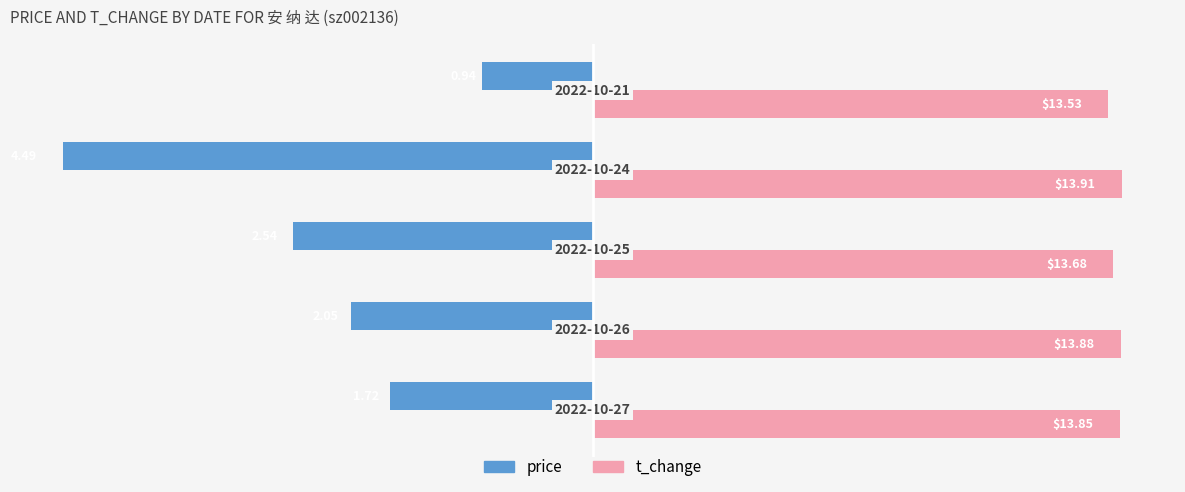

Rank the series by their average value, from highest to lowest.

t_change, price